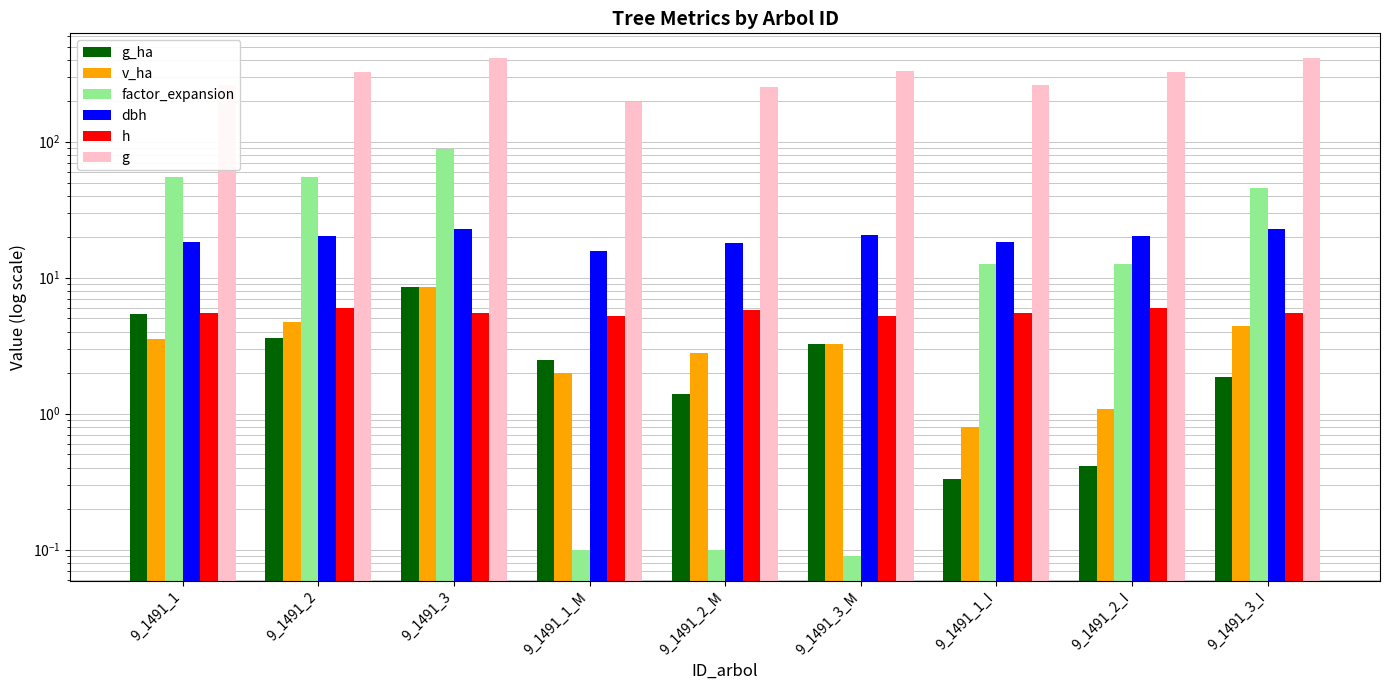

How many data points in g are above 323?

5